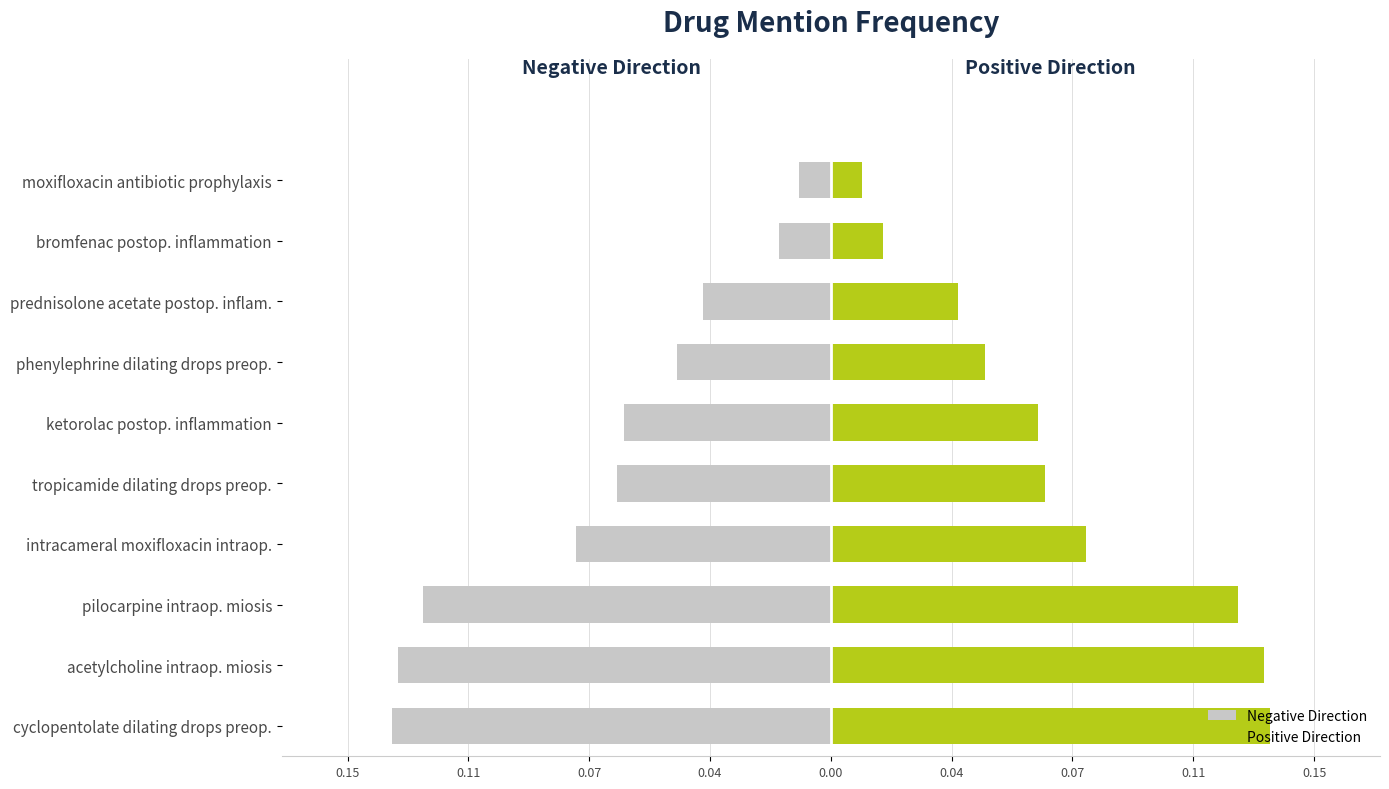

What is the maximum value shown in the chart?

0.1